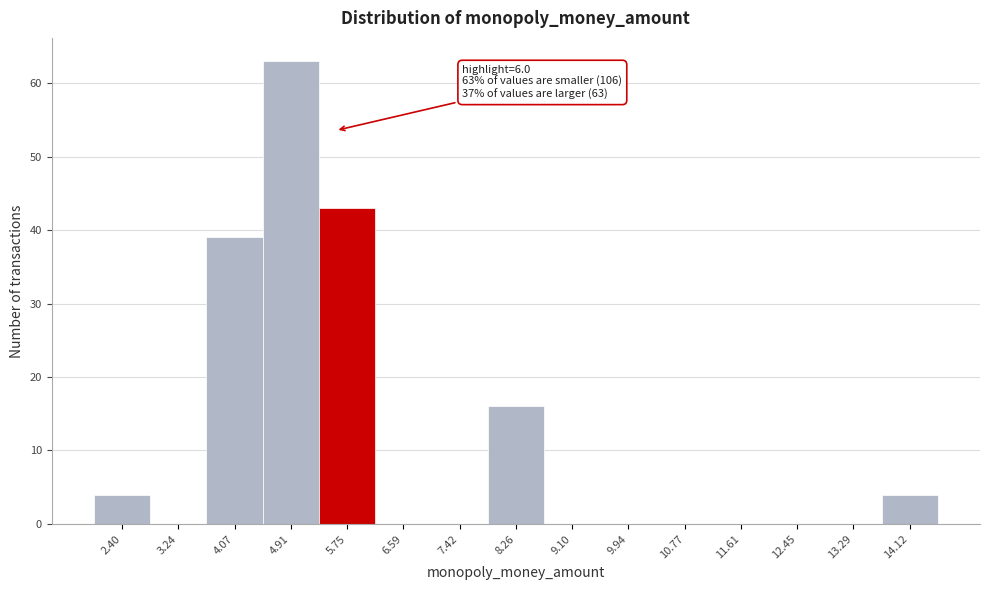

Reading left to right, transcribe all the data shown in this chart.

2.40=4	3.24=0	4.07=39	4.91=63	5.75=43	6.59=0	7.42=0	8.26=16	9.10=0	9.94=0	10.77=0	11.61=0	12.45=0	13.29=0	14.12=4